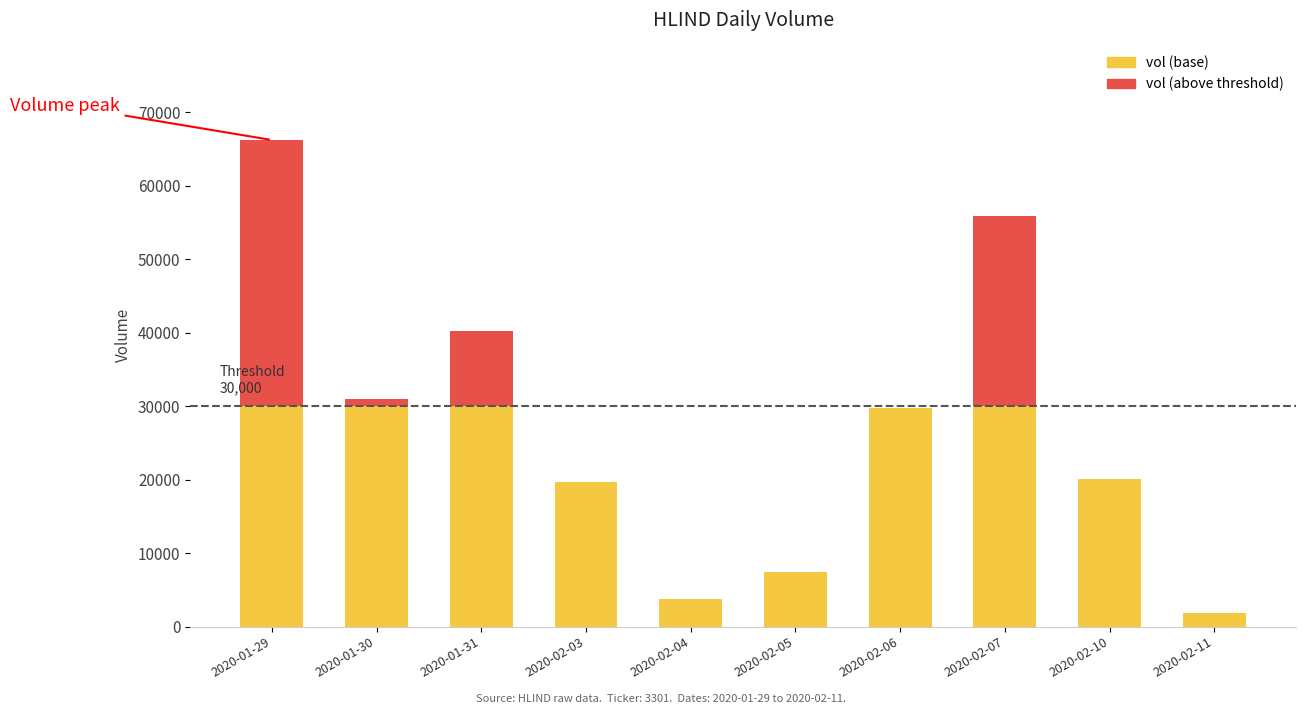

What is the highest value of the vol (base) series?

30000